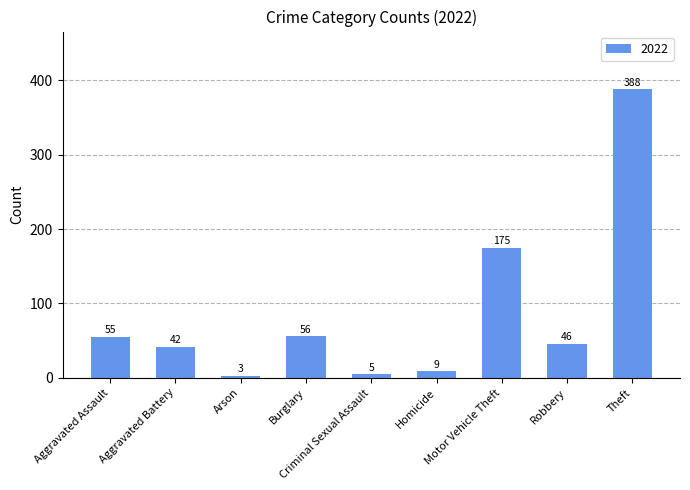

What is the maximum value shown in the chart?

388